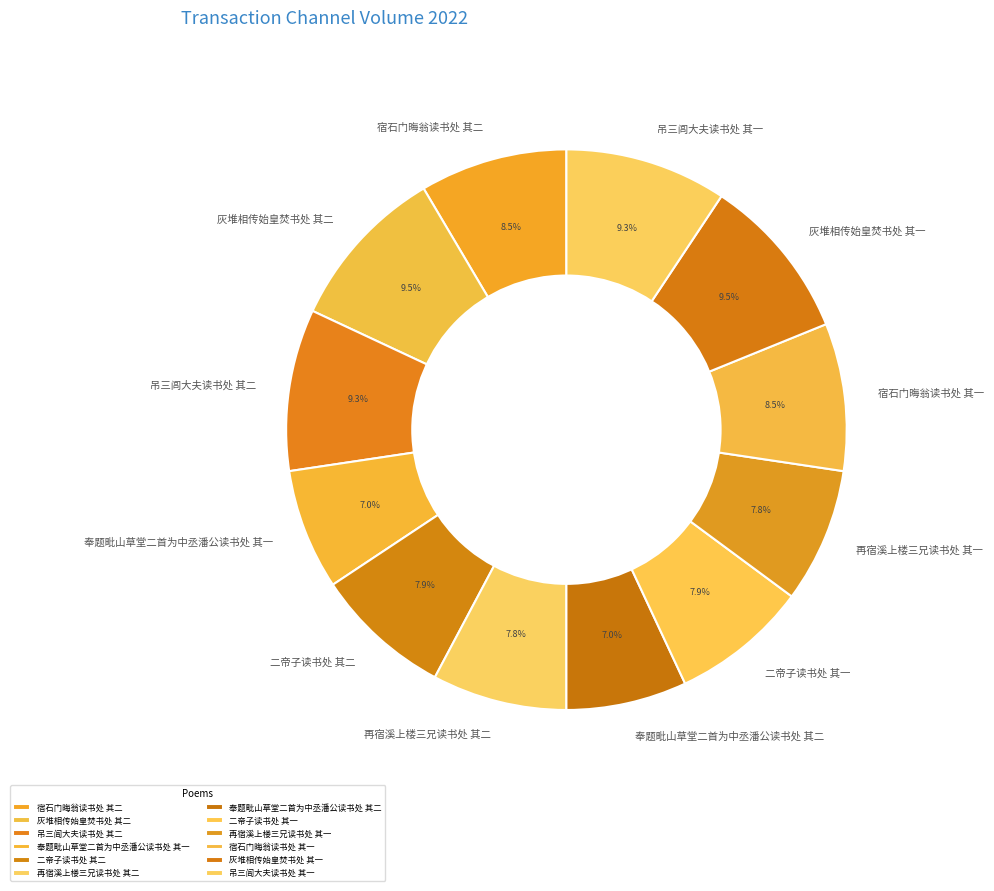

Is it true that 再宿溪上楼三兄读书处 其二 is 8% of the pie?

True